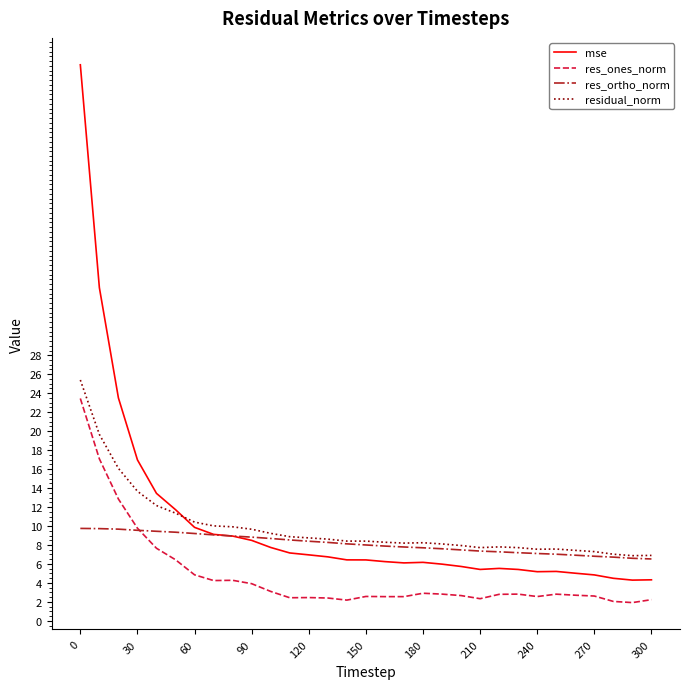

True or false: res_ones_norm and mse intersect in this chart.

False